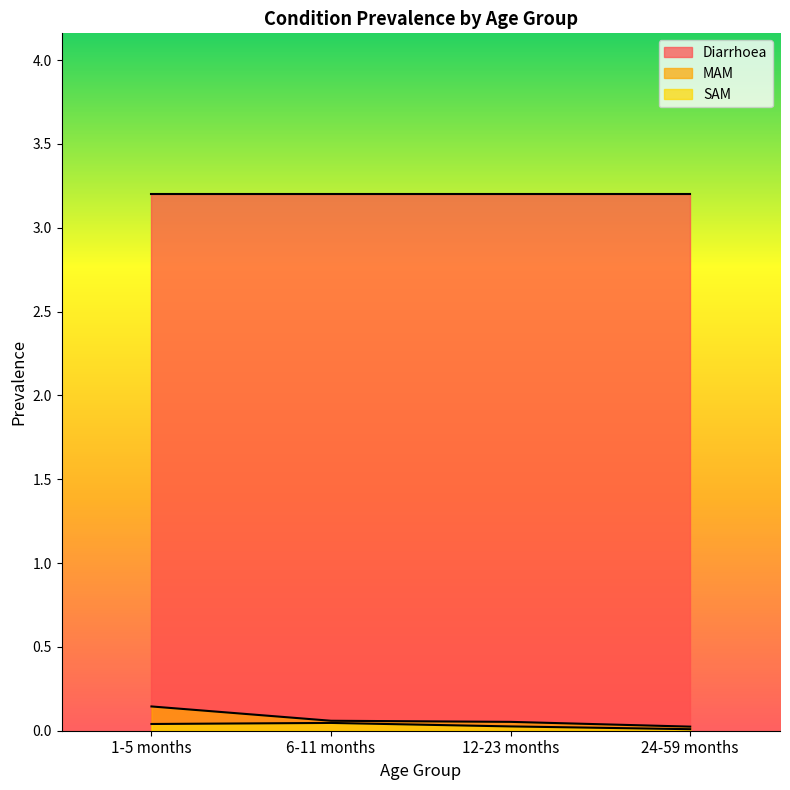

True or false: MAM has more than 0 points higher than both neighbors.

False